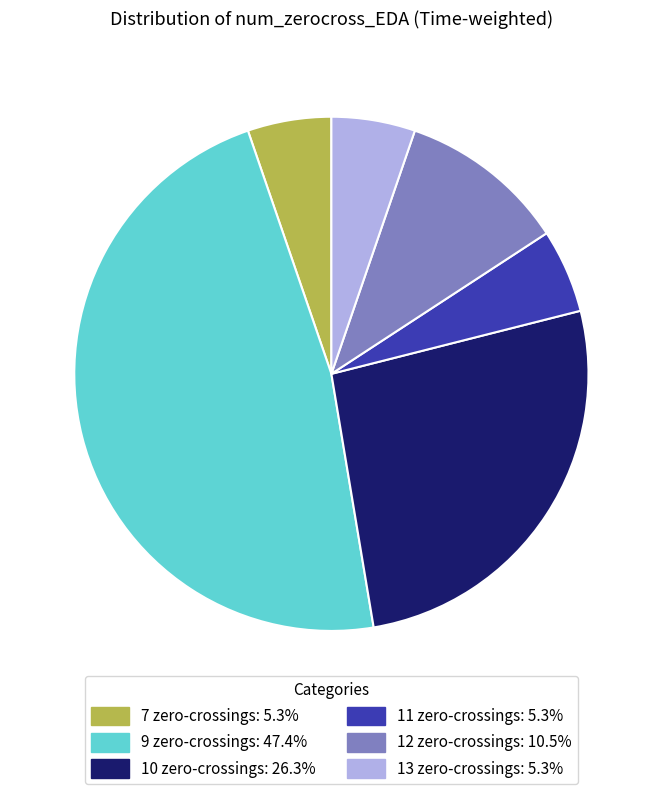

Do 7 zero-crossings: 5.3% and 10 zero-crossings: 26.3% together represent more than half of the pie?

No